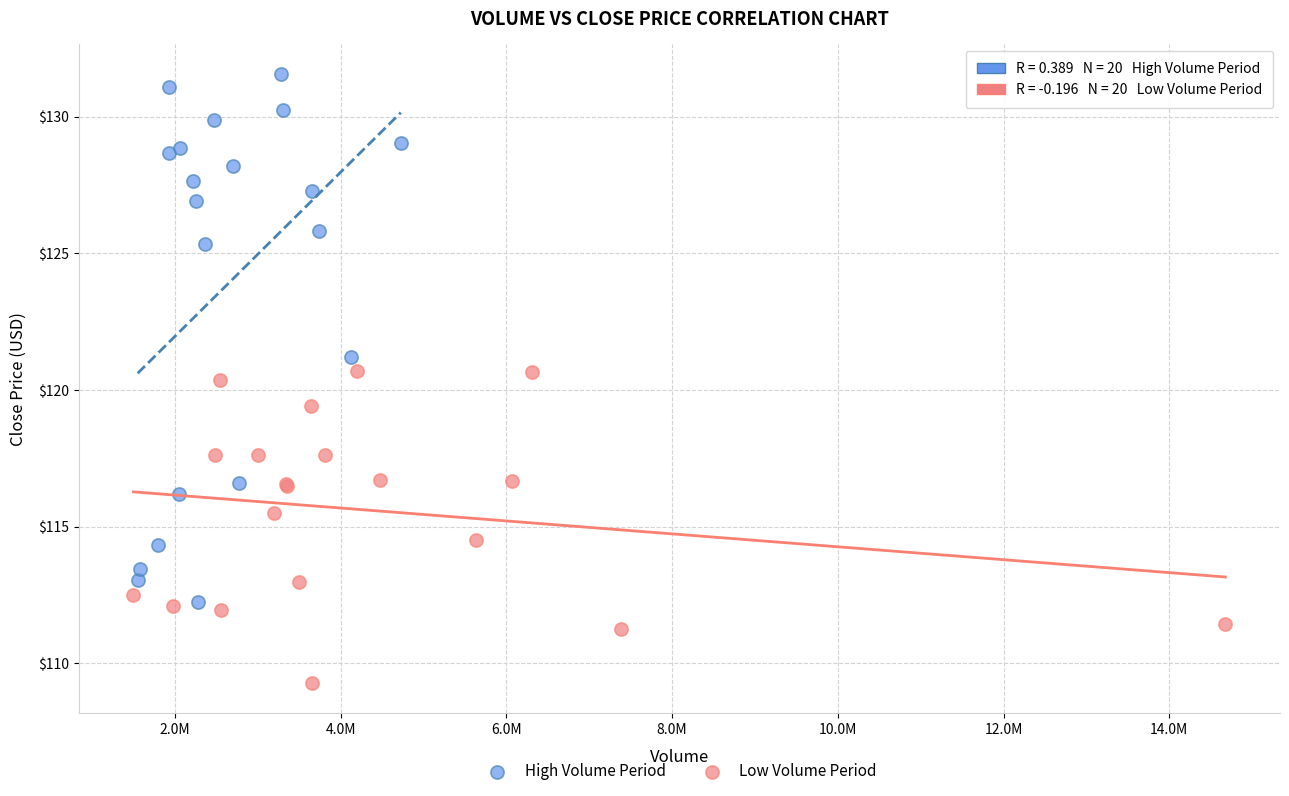

Which series contains the highest Y value?

High Volume Period